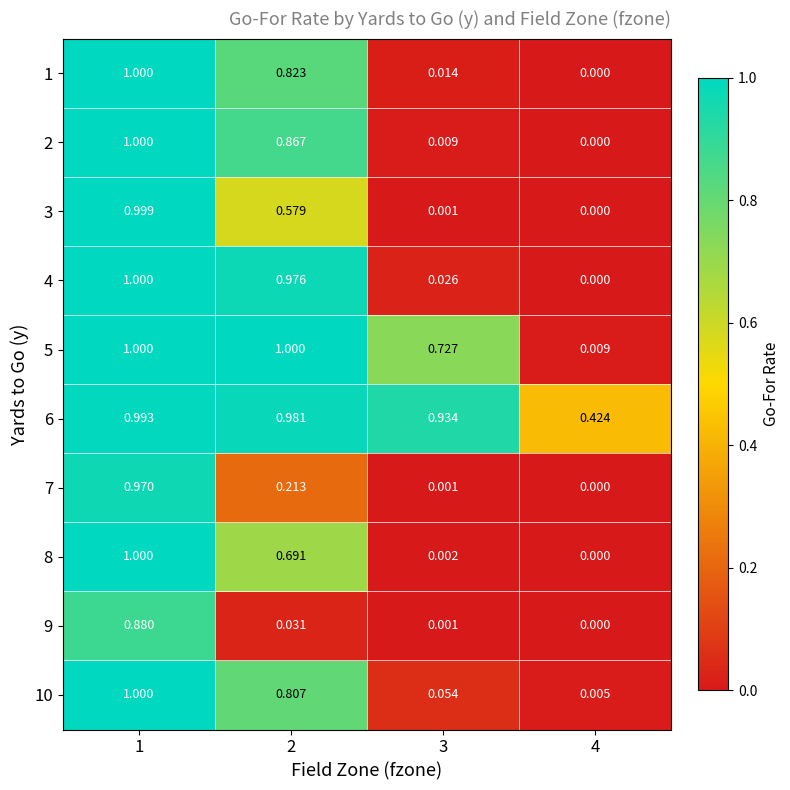

At which category does the chart reach its minimum across all series?

4